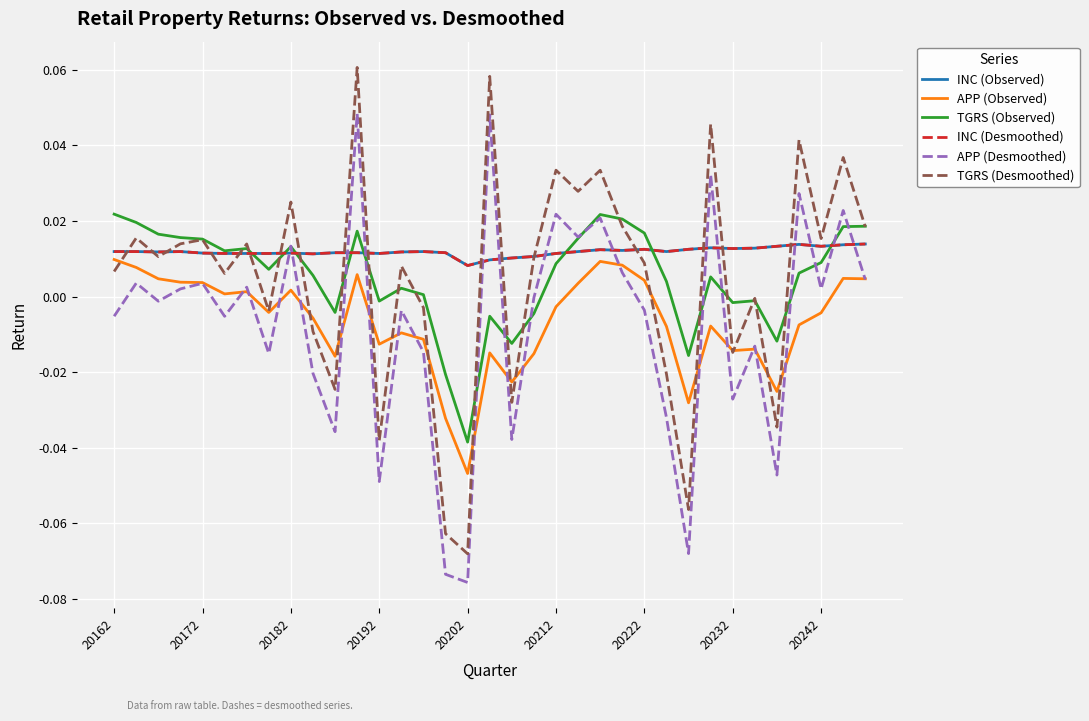

Rank the series by their maximum value, from highest to lowest.

TGRS (Desmoothed), APP (Desmoothed), TGRS (Observed), INC (Observed), INC (Desmoothed), APP (Observed)